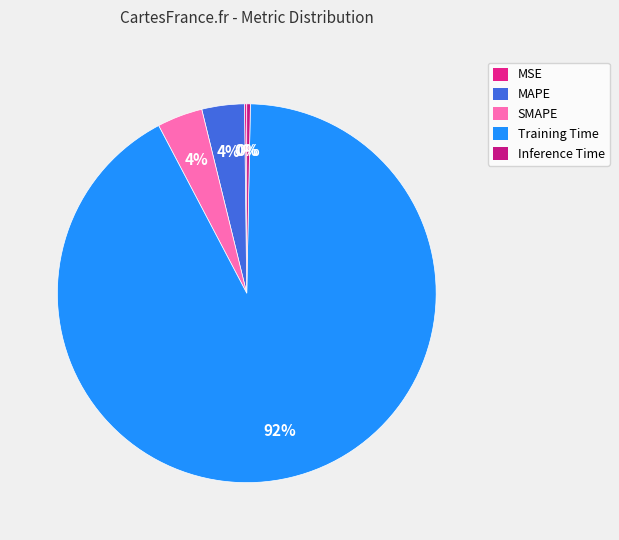

How many slices are in this pie chart?

5